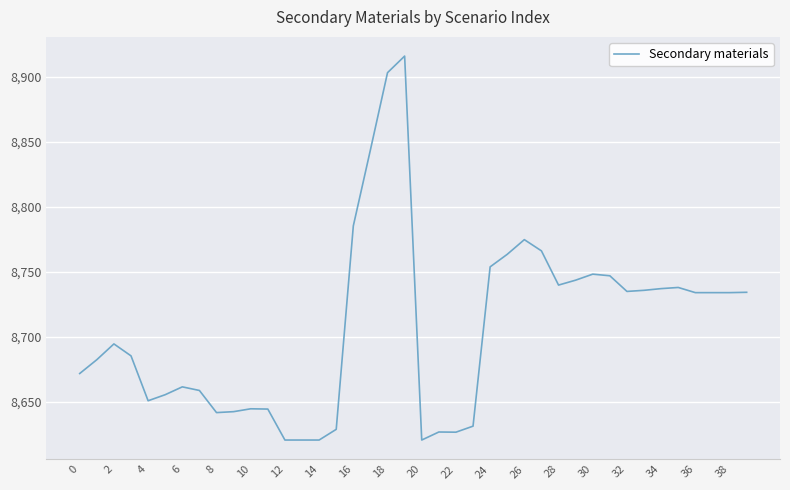

What is the difference between the maximum and minimum values?

295.4